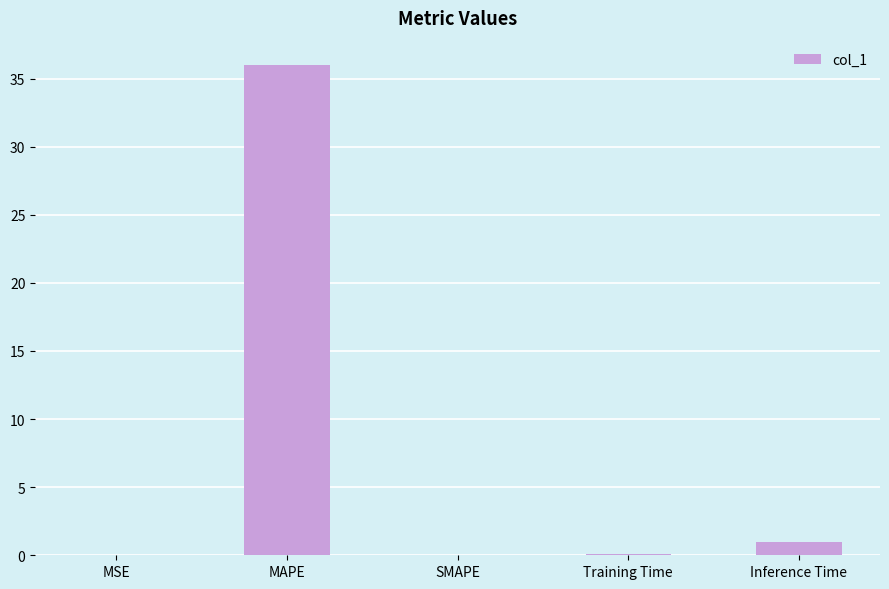

Where is the data nearest to the value 17?

Inference Time